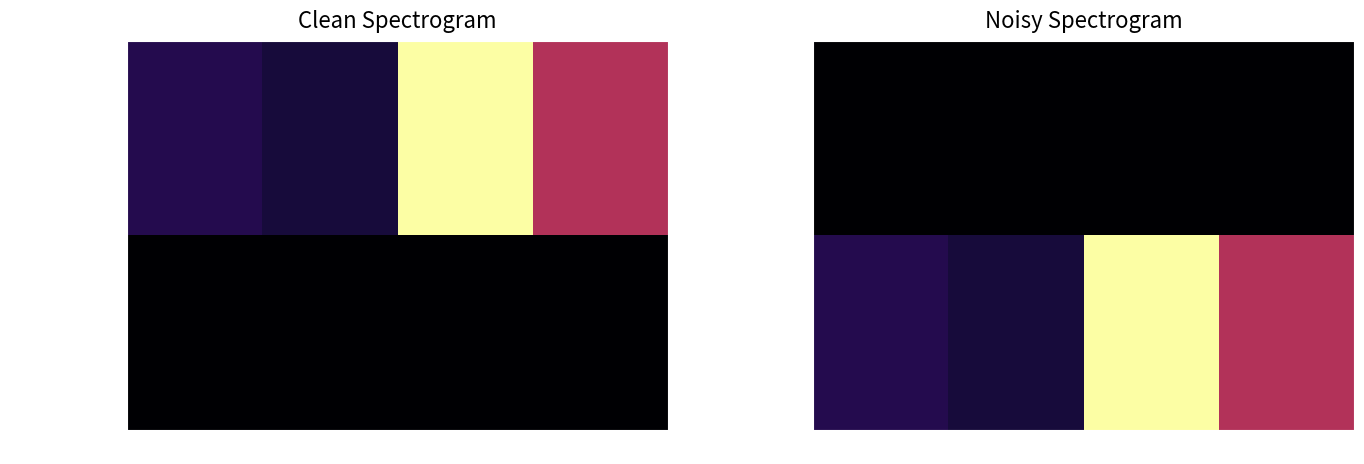

At which category is the sum across all series the highest?

qp=9